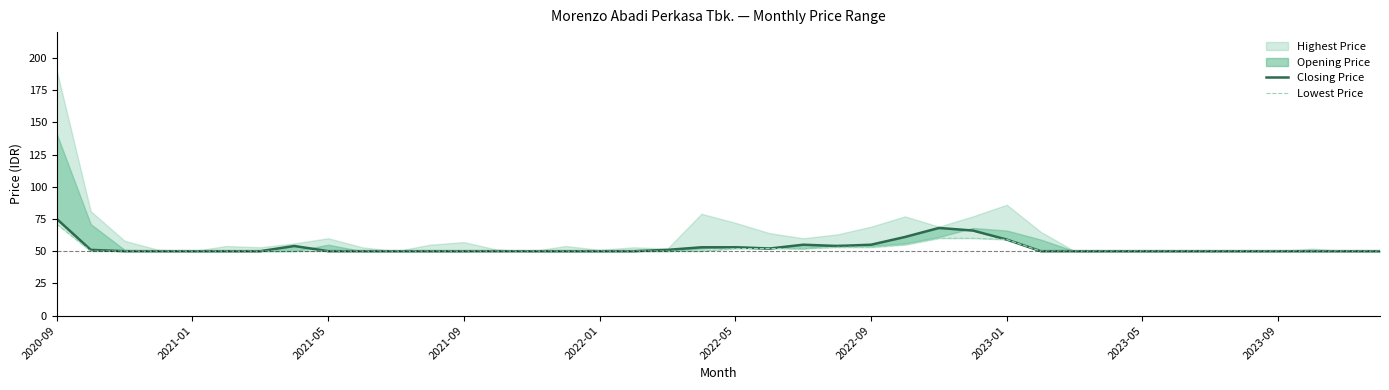

True or false: Closing Price has a value of 87 at 2023-05.

False